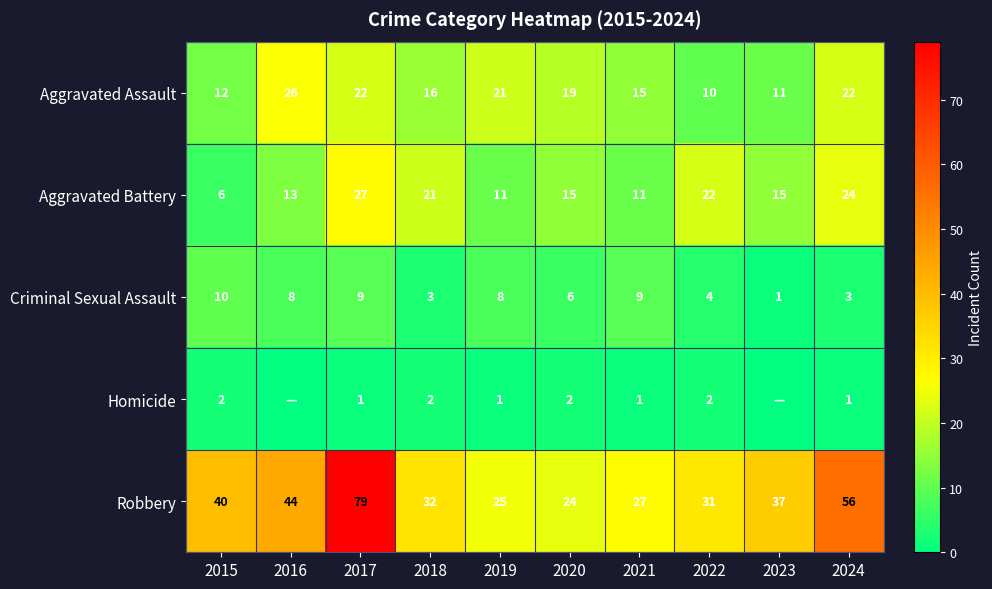

Where is Aggravated Assault nearest to the value 18?

2020